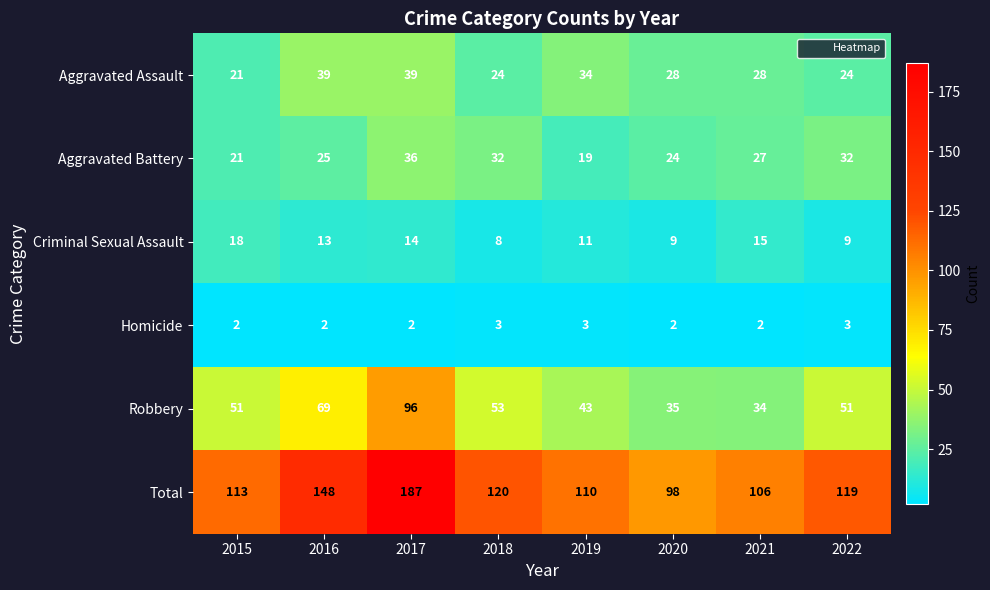

What is the average value of the Criminal Sexual Assault series?

12